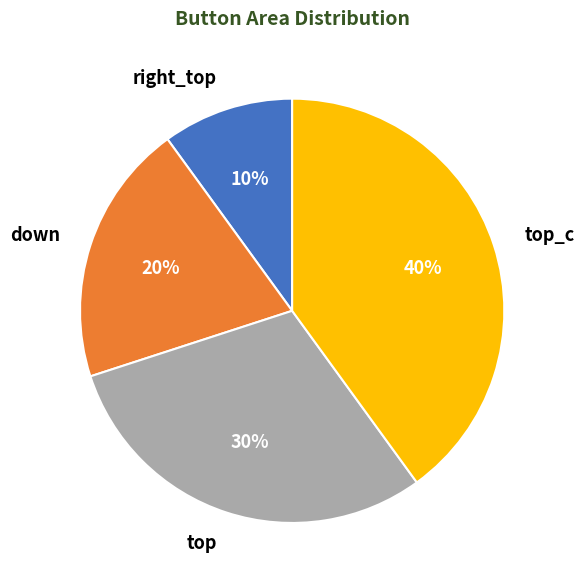

To the nearest percent, what portion does down represent?

20%